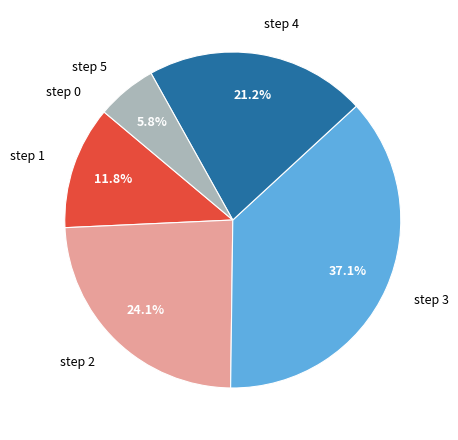

Does any single category account for the majority?

No